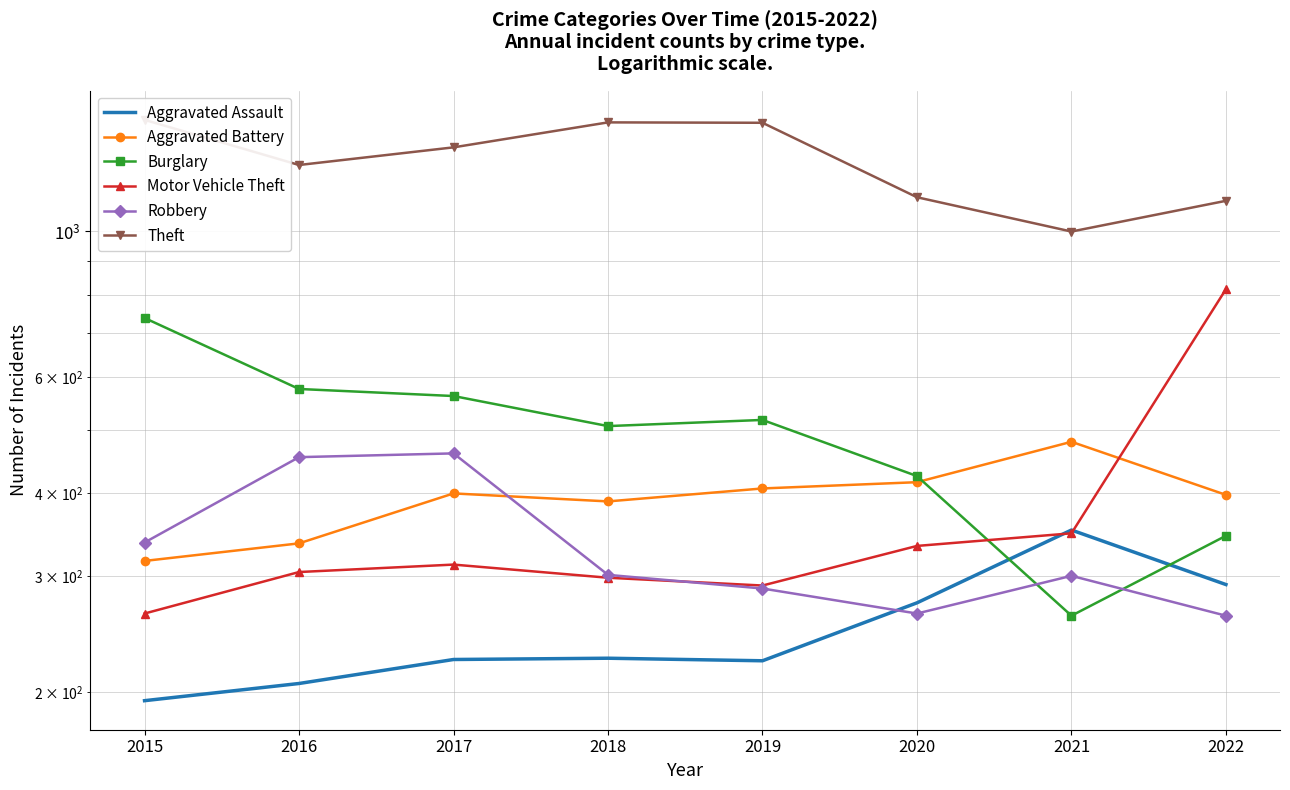

Reading right to left, list all the values displayed in this chart.

Aggravated Assault: 291	352	273	223	225	224	206	194
Aggravated Battery: 398	479	416	407	389	400	336	316
Burglary: 345	261	425	517	506	562	576	738
Motor Vehicle Theft: 816	348	333	290	298	312	304	263
Robbery: 261	300	263	287	301	460	454	337
Theft: 1111	998	1125	1459	1461	1339	1259	1474